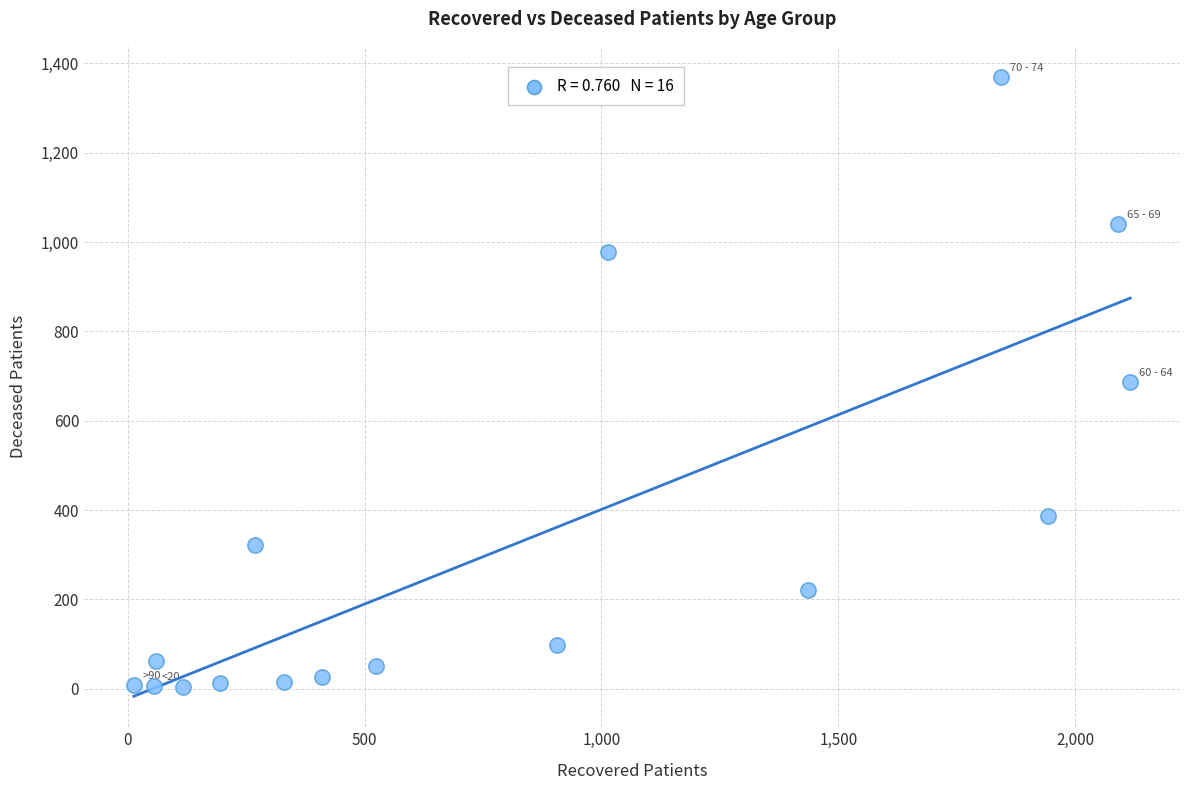

What is the range of Y values (max minus min)?

1367